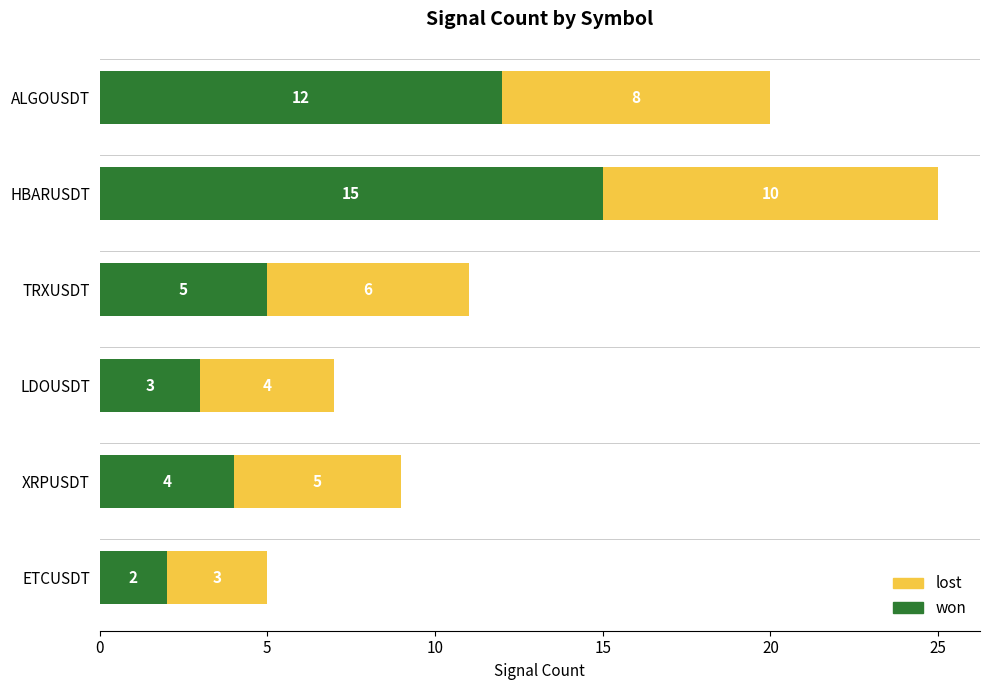

Which category has the highest value in the won series?

HBARUSDT